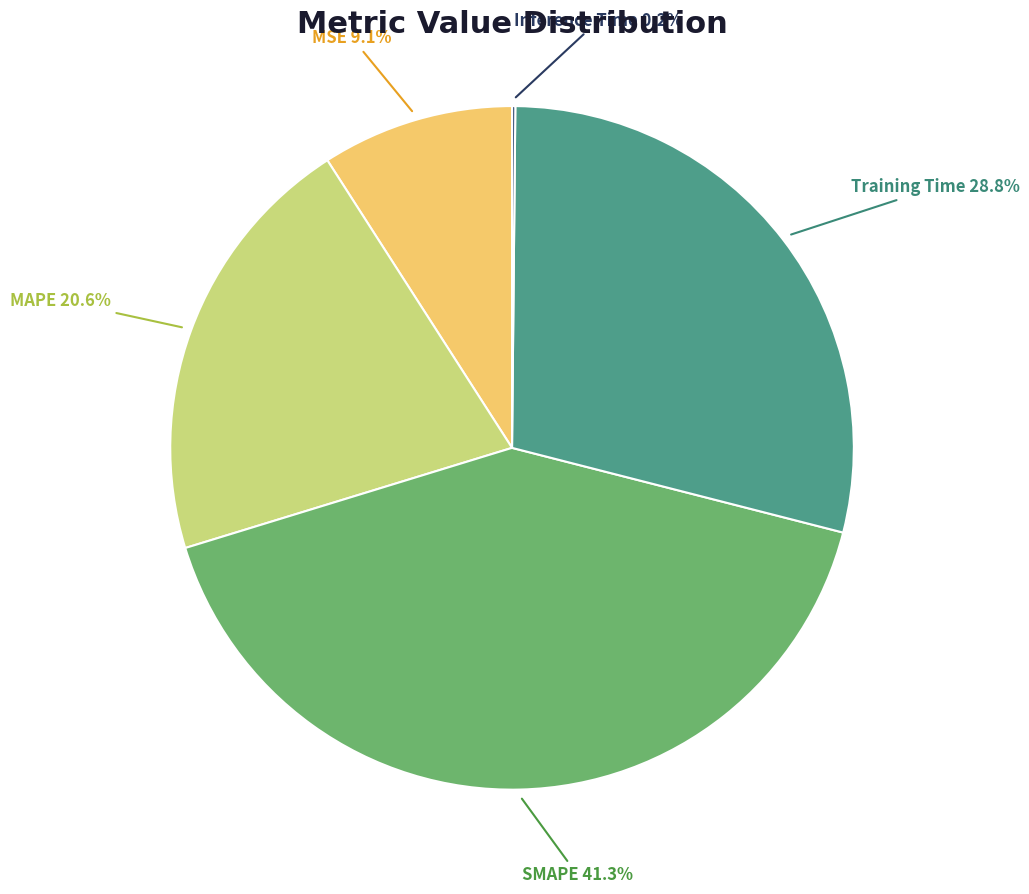

Between MAPE and Training Time, which is larger?

Training Time